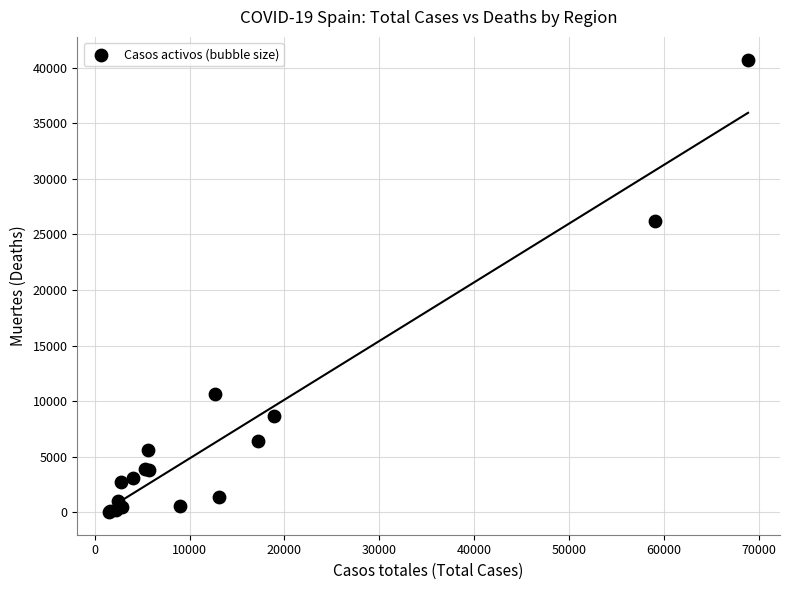

What Y value in the scatter plot is closest to 20383?

26203